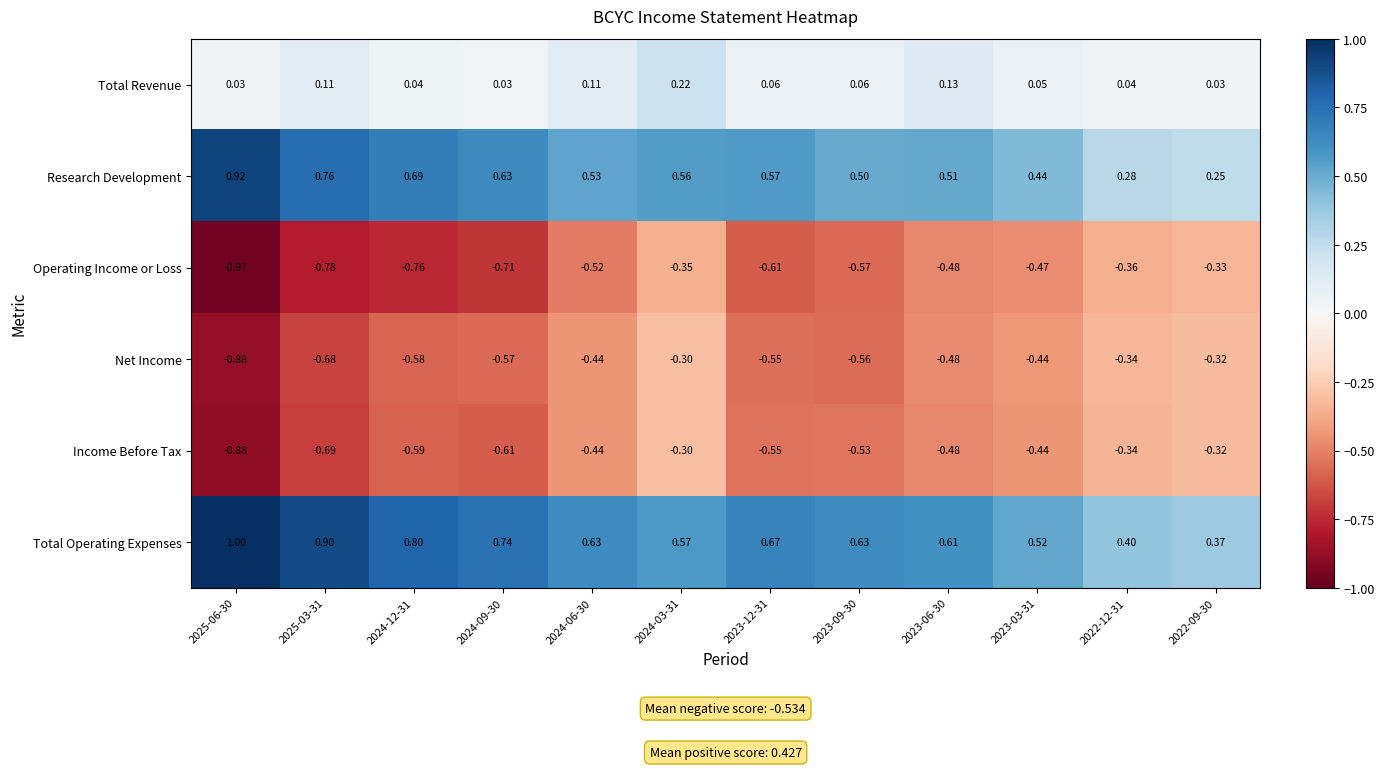

At which category is the sum across all series the highest?

2024-03-31